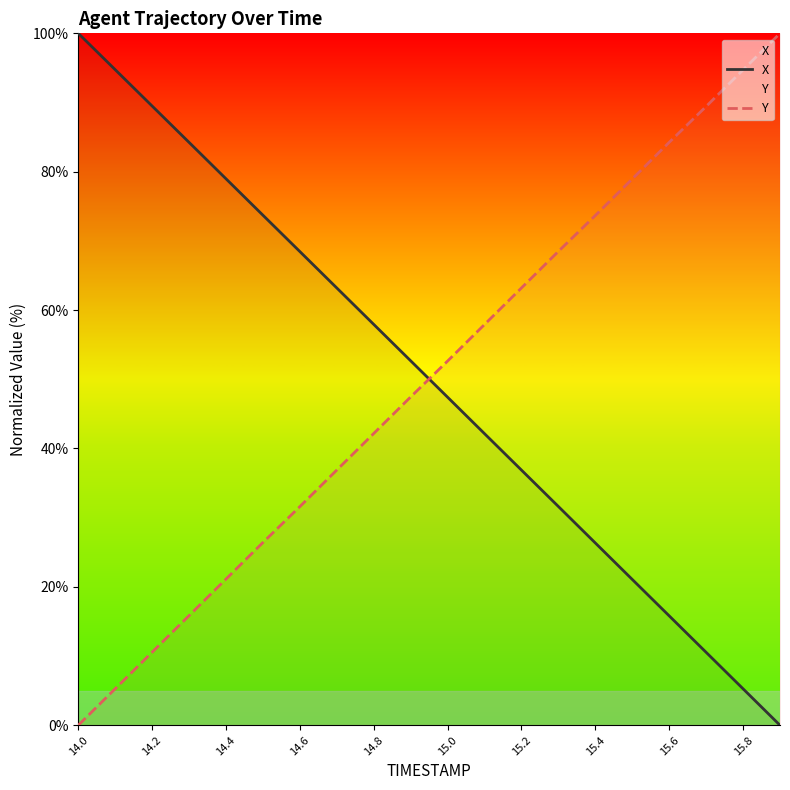

What is the difference between the highest and lowest values at 14.4?

57.8